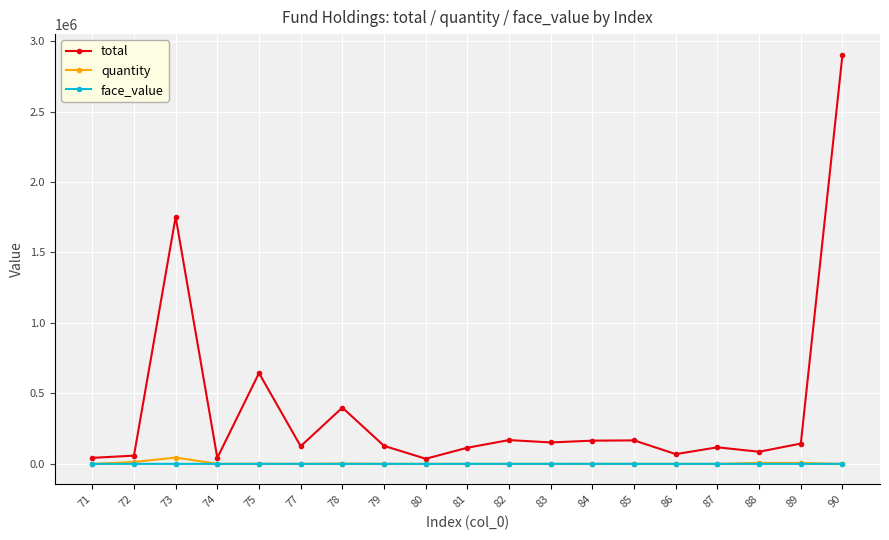

True or false: face_value has more than 2 interior local peaks.

True